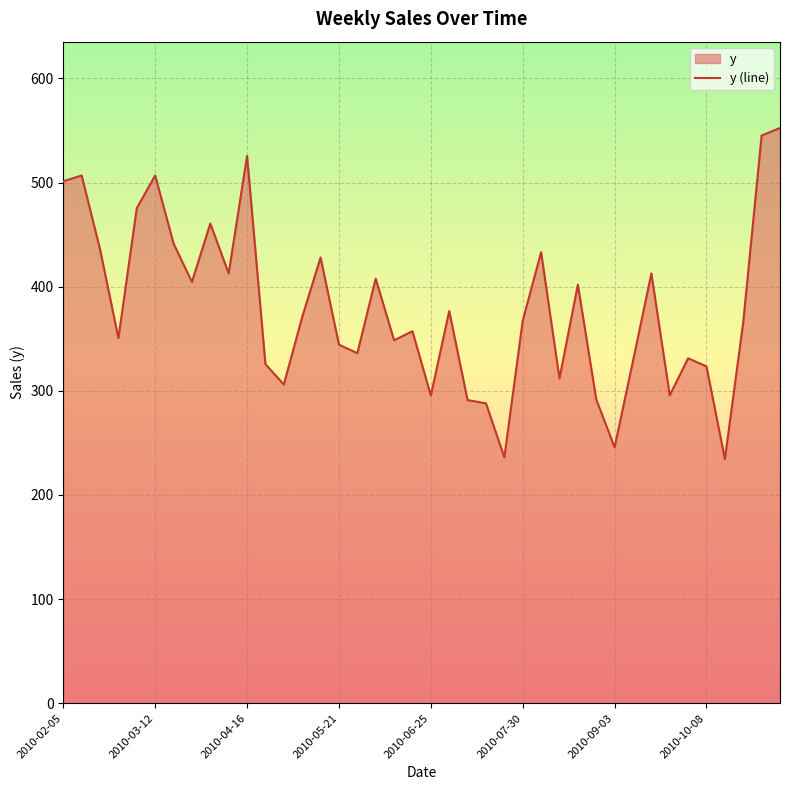

At which category does the chart reach its minimum across all series?

36